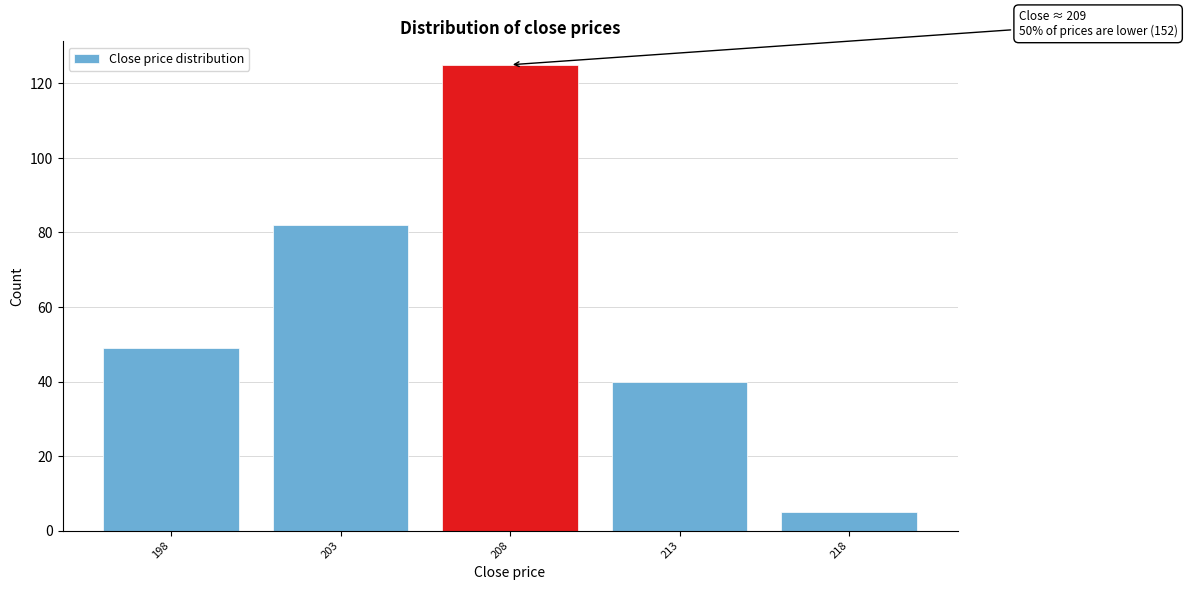

Reading left to right, what are all the values shown in this chart?

49	82	125	40	5